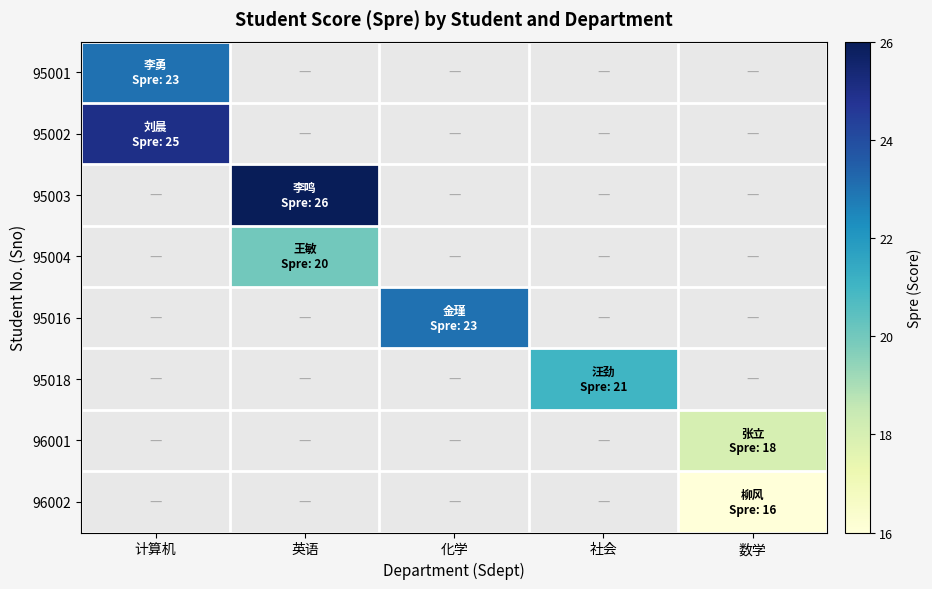

What is the smallest value displayed?

16.0